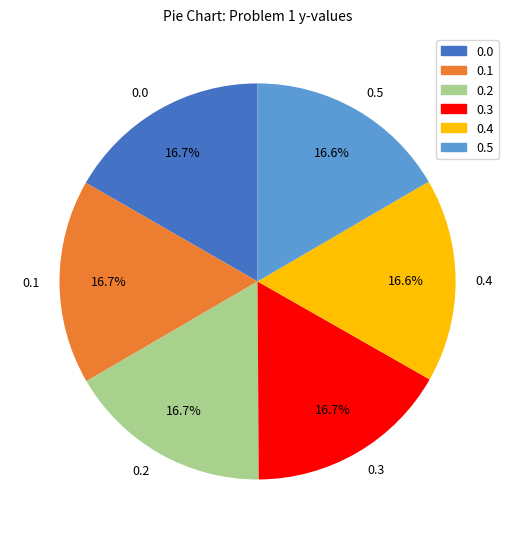

Does any single category account for the majority?

No